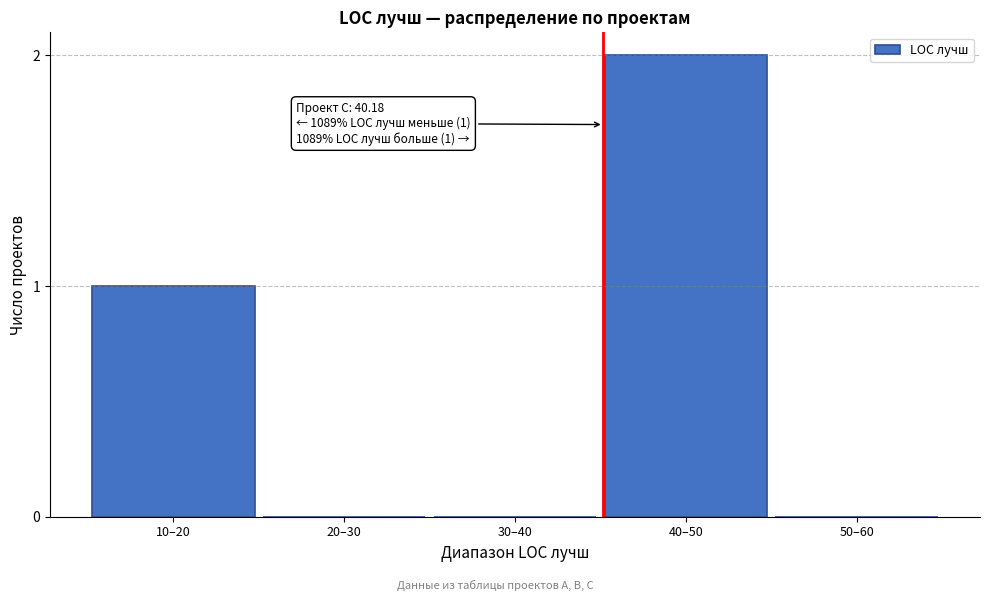

Reading right to left, what are all the values shown in this chart?

50–60=0	40–50=2	30–40=0	20–30=0	10–20=1